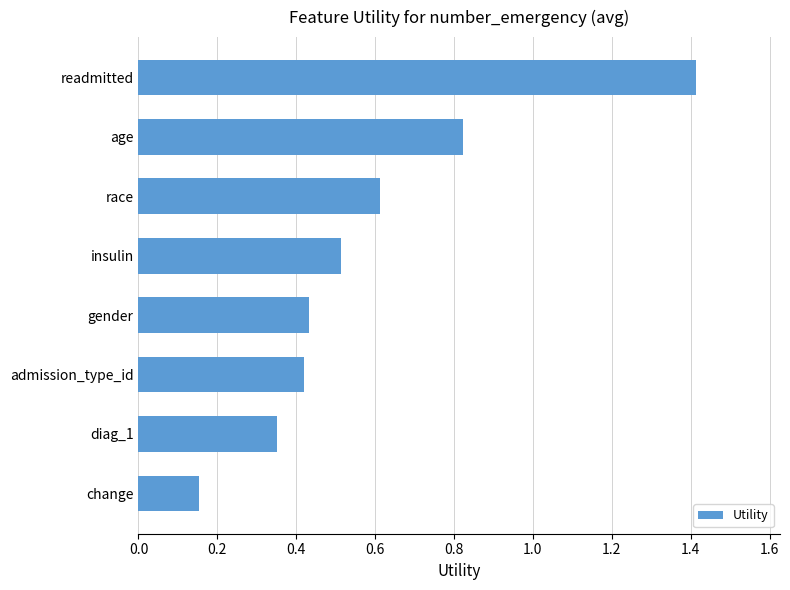

What is the greatest value displayed?

1.4